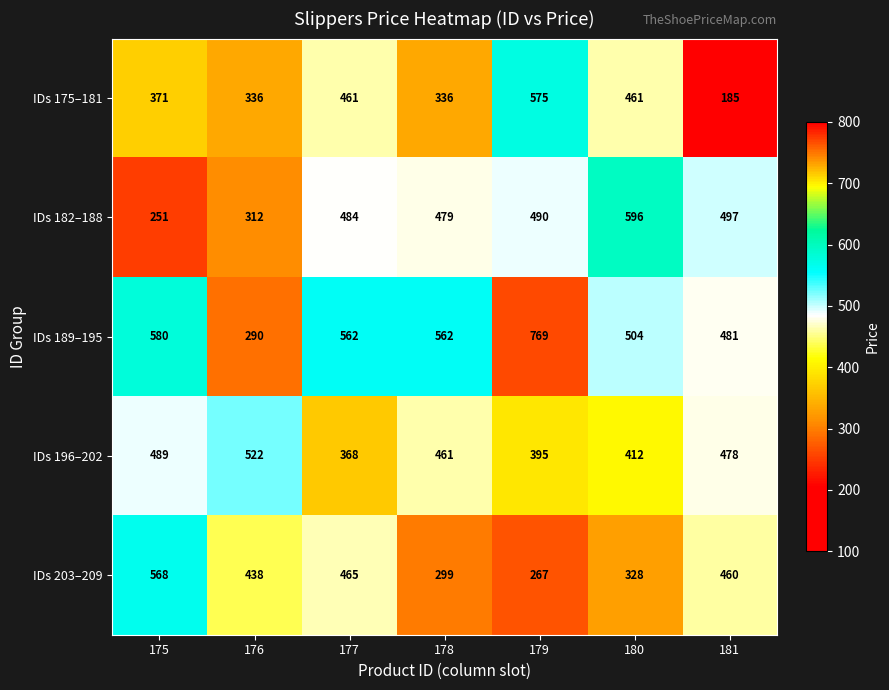

List the series in order of their peak value, lowest first.

IDs 196–202, IDs 203–209, IDs 175–181, IDs 182–188, IDs 189–195